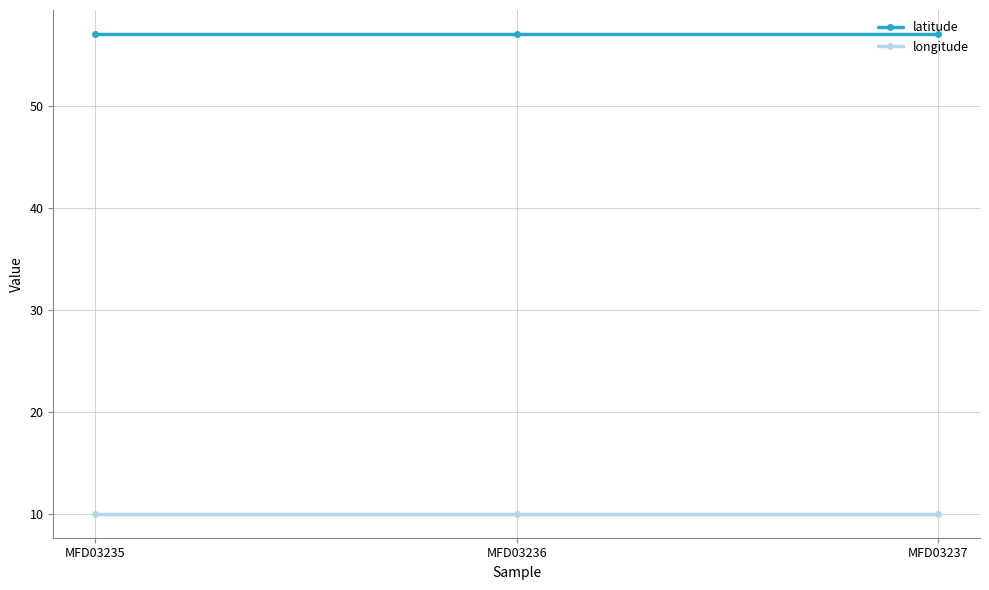

Is it true that longitude equals 10.0 at MFD03236?

True